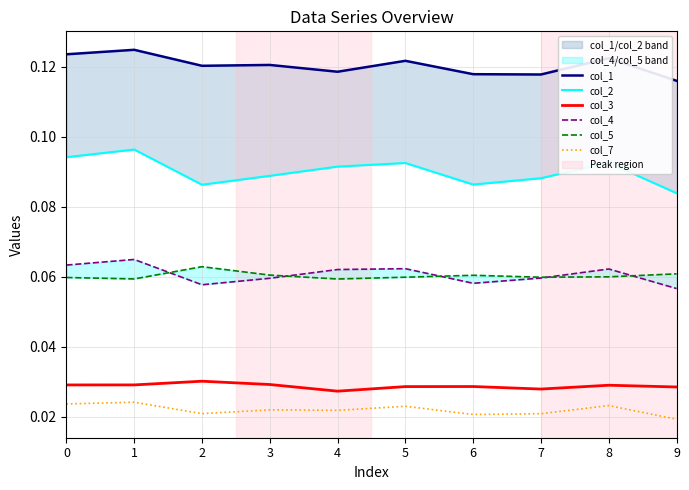

The col_2 series shows 0.2 at 5. True or false?

False